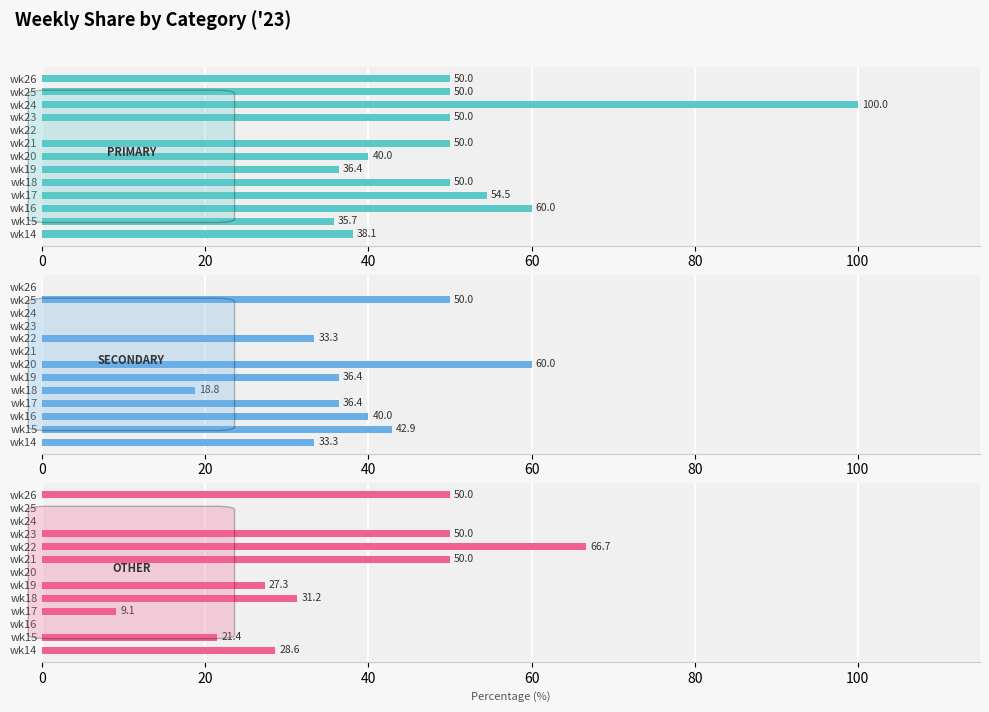

What are all the series names shown in the legend?

PRIMARY, SECONDARY, OTHER